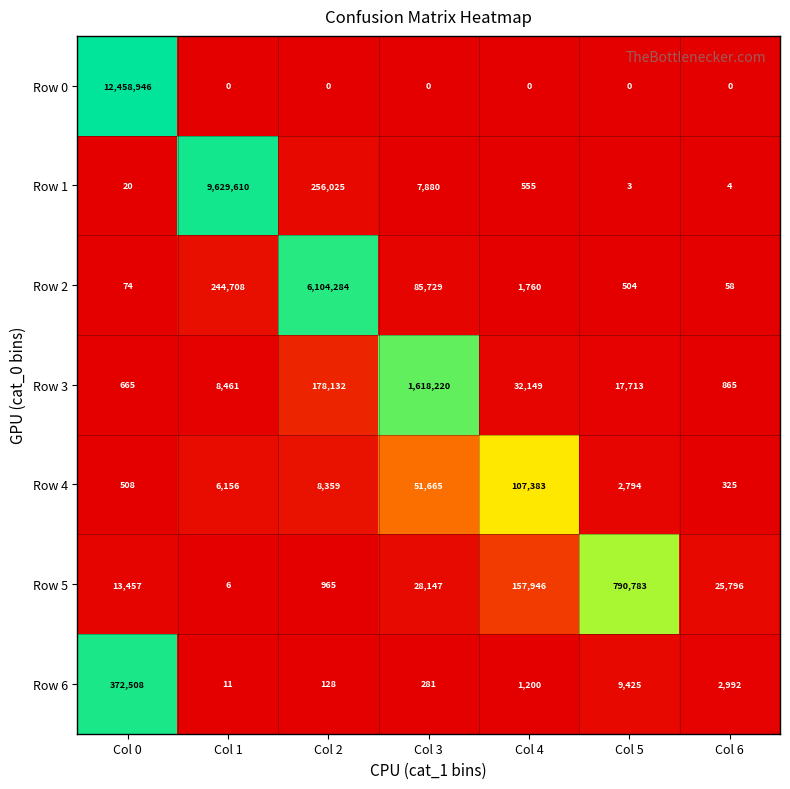

Which series changed the most between Col 1 and Col 5?

Row 1